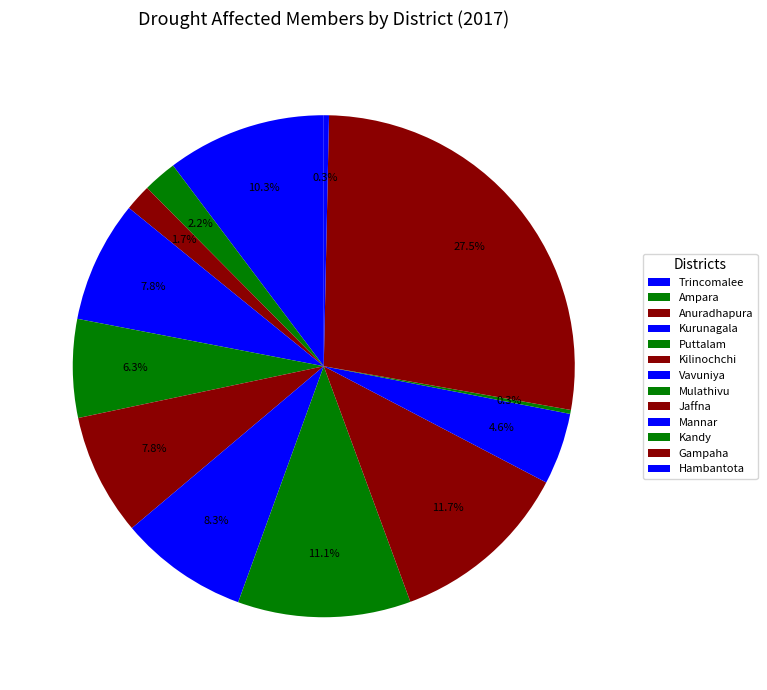

Does Anuradhapura represent more than half of the total?

No